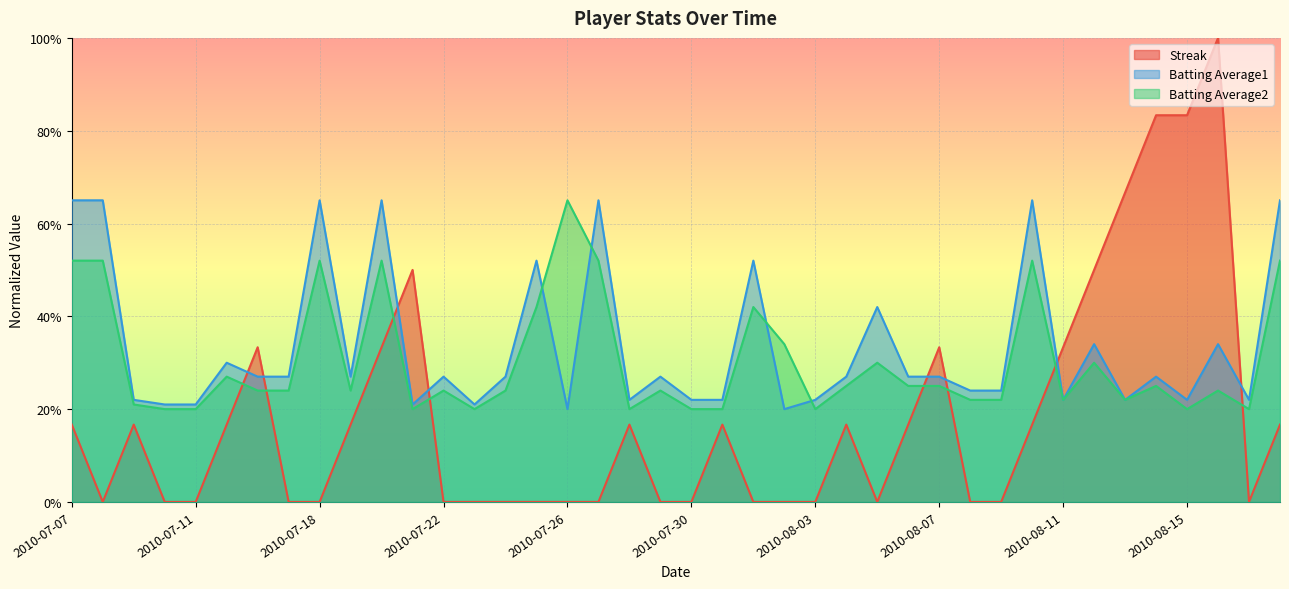

Reading left to right, transcribe all the data shown in this chart.

Streak: 0.2	0.0	0.2	0.0	0.0	0.2	0.3	0.0	0.0	0.2	0.3	0.5	0.0	0.0	0.0	0.0	0.0	0.0	0.2	0.0	0.0	0.2	0.0	0.0	0.0	0.2	0.0	0.2	0.3	0.0	0.0	0.2	0.3	0.5	0.7	0.8	0.8	1.0	0.0	0.2
Batting Average1: 0.6	0.6	0.2	0.2	0.2	0.3	0.3	0.3	0.6	0.3	0.6	0.2	0.3	0.2	0.3	0.5	0.2	0.6	0.2	0.3	0.2	0.2	0.5	0.2	0.2	0.3	0.4	0.3	0.3	0.2	0.2	0.6	0.2	0.3	0.2	0.3	0.2	0.3	0.2	0.6
Batting Average2: 0.5	0.5	0.2	0.2	0.2	0.3	0.2	0.2	0.5	0.2	0.5	0.2	0.2	0.2	0.2	0.4	0.6	0.5	0.2	0.2	0.2	0.2	0.4	0.3	0.2	0.3	0.3	0.3	0.3	0.2	0.2	0.5	0.2	0.3	0.2	0.3	0.2	0.2	0.2	0.5